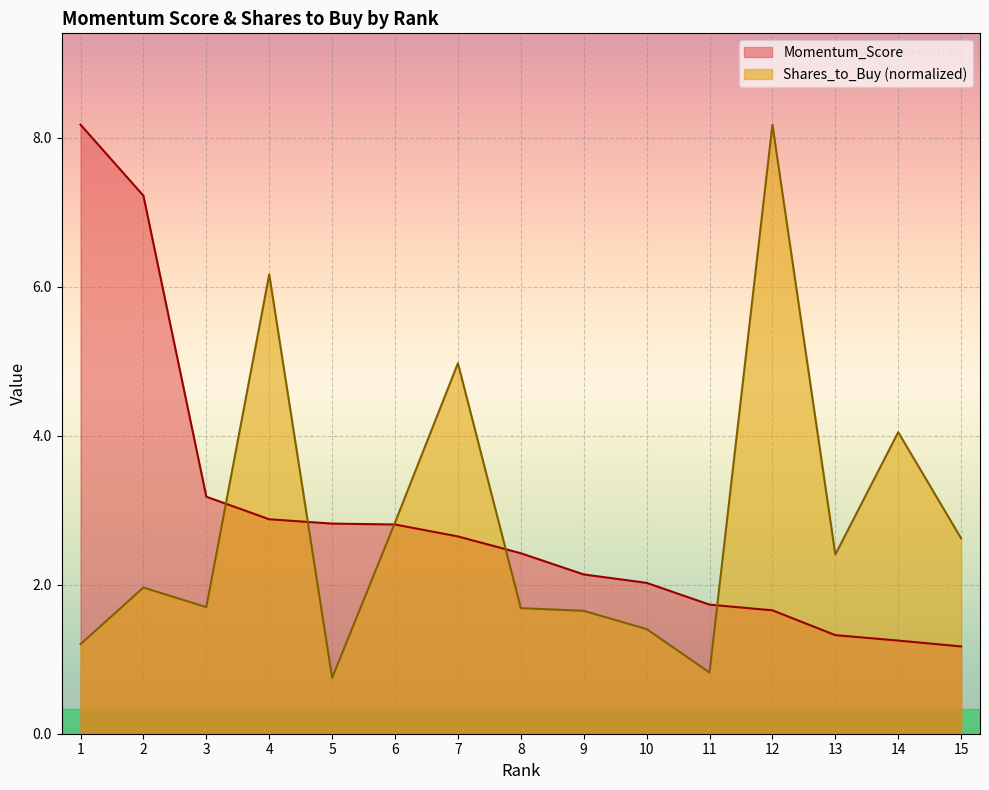

What is the difference between the highest and lowest values at 14?

2.8